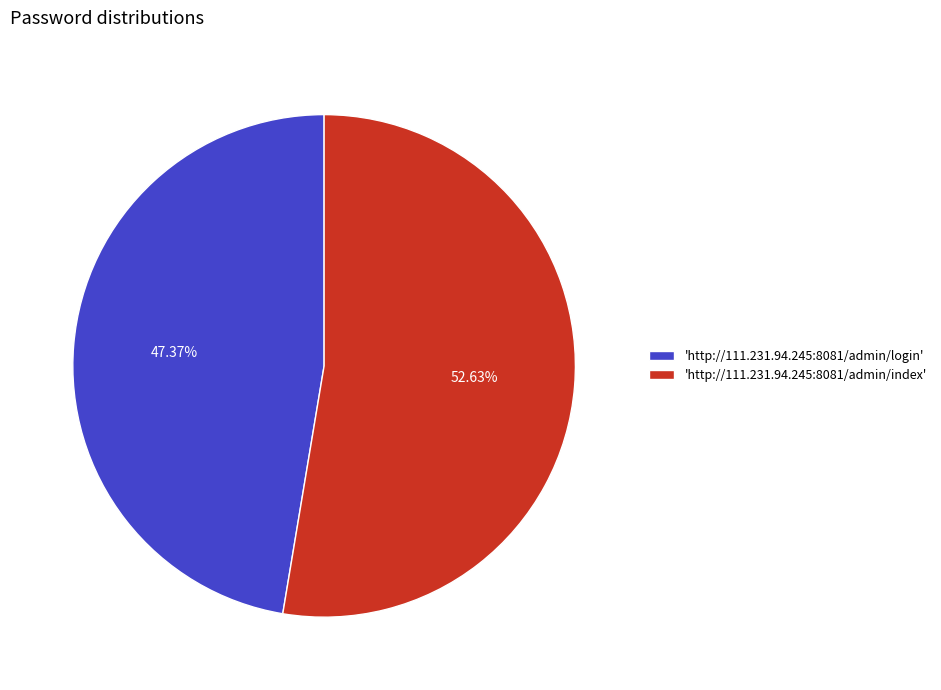

Which has a higher value, 'http://111.231.94.245:8081/admin/login' or 'http://111.231.94.245:8081/admin/index'?

'http://111.231.94.245:8081/admin/index'